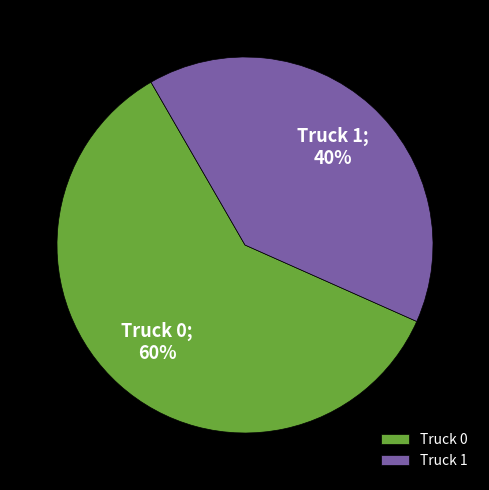

Count the number of slices in the pie.

2